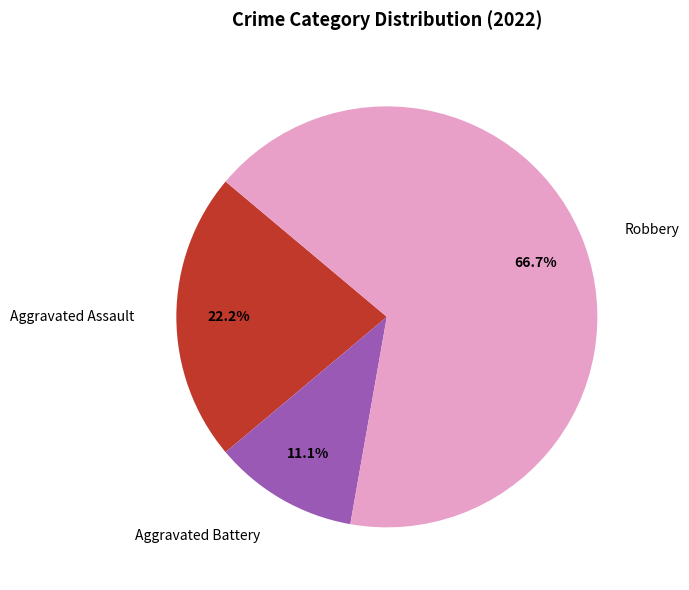

Which slice is the largest?

Robbery